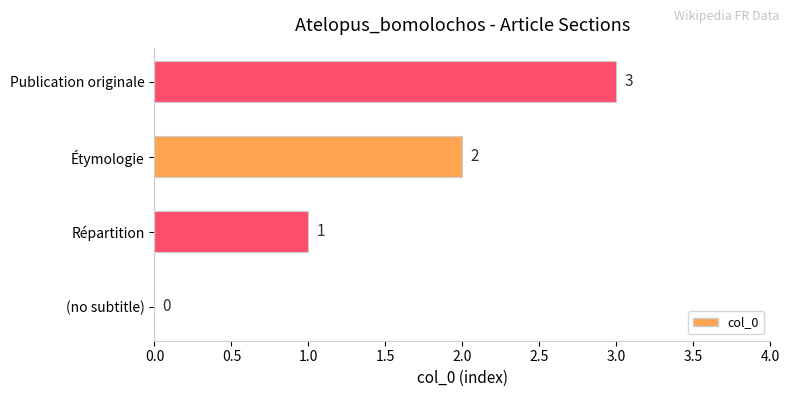

What is the change in value from (no subtitle) to Étymologie?

+2